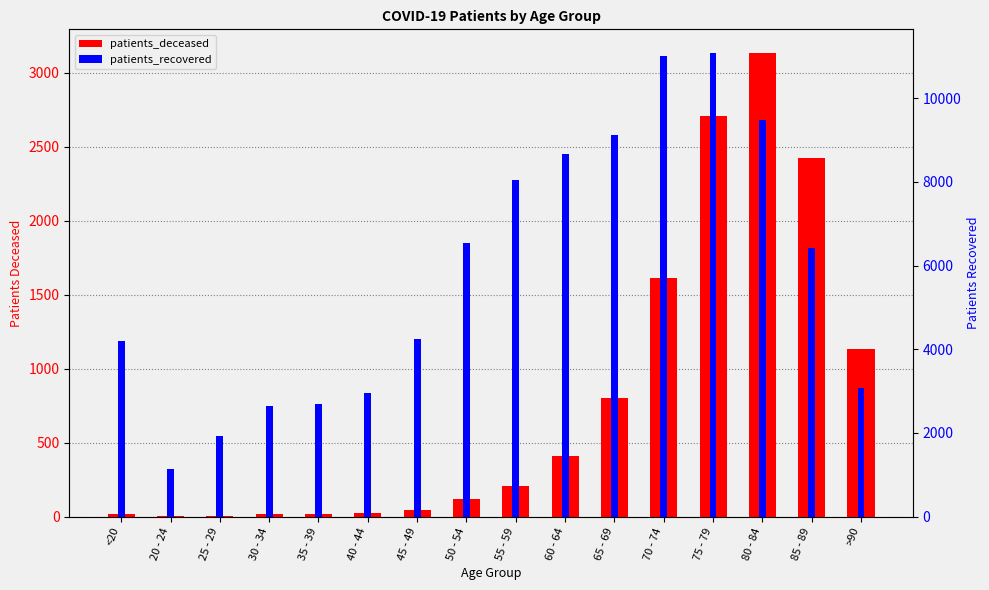

How many groups of bars are there?

16